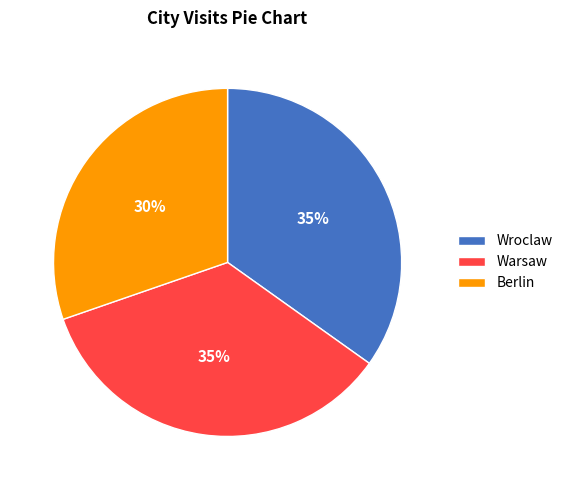

To the nearest percent, what is the average slice percentage?

33%